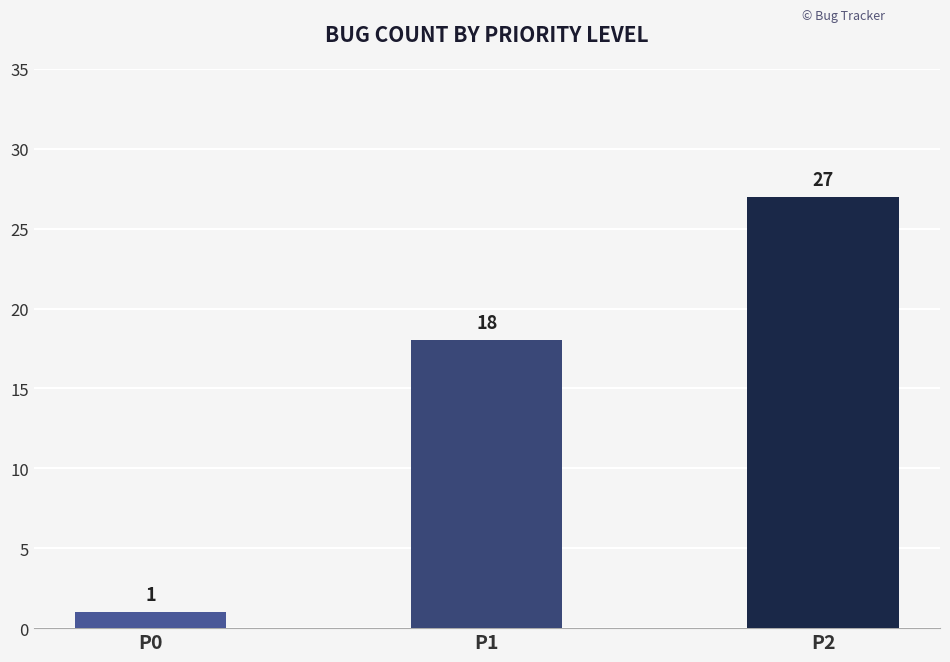

What is the minimum value shown in the chart?

1